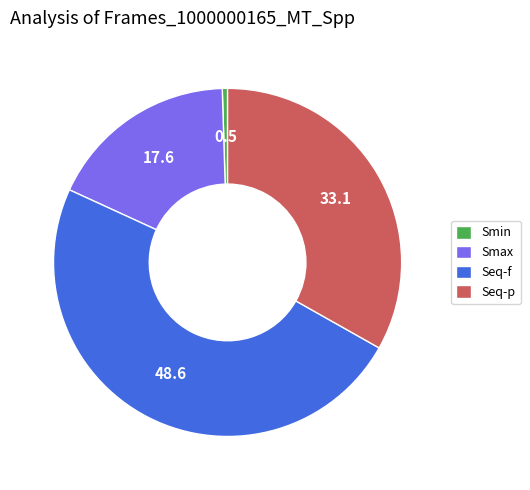

Rank the categories by value from lowest to highest.

Smin, Smax, Seq-p, Seq-f